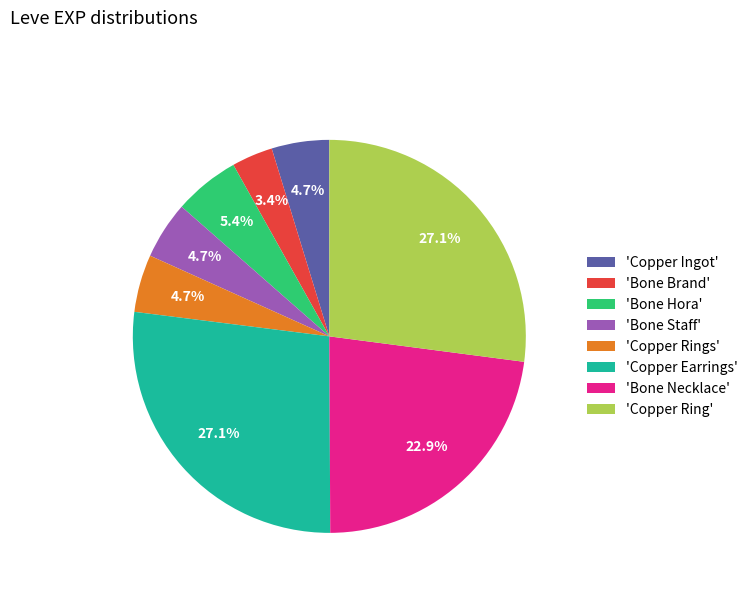

Does 'Bone Staff' account for over 50% of the chart?

No